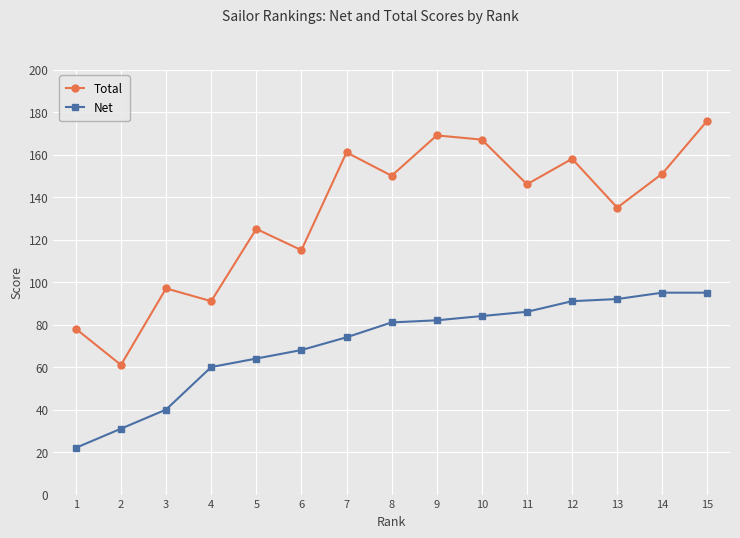

Reading left to right, list all the values displayed in this chart.

Total: 1=78	2=61	3=97	4=91	5=125	6=115	7=161	8=150	9=169	10=167	11=146	12=158	13=135	14=151	15=176
Net: 1=22	2=31	3=40	4=60	5=64	6=68	7=74	8=81	9=82	10=84	11=86	12=91	13=92	14=95	15=95